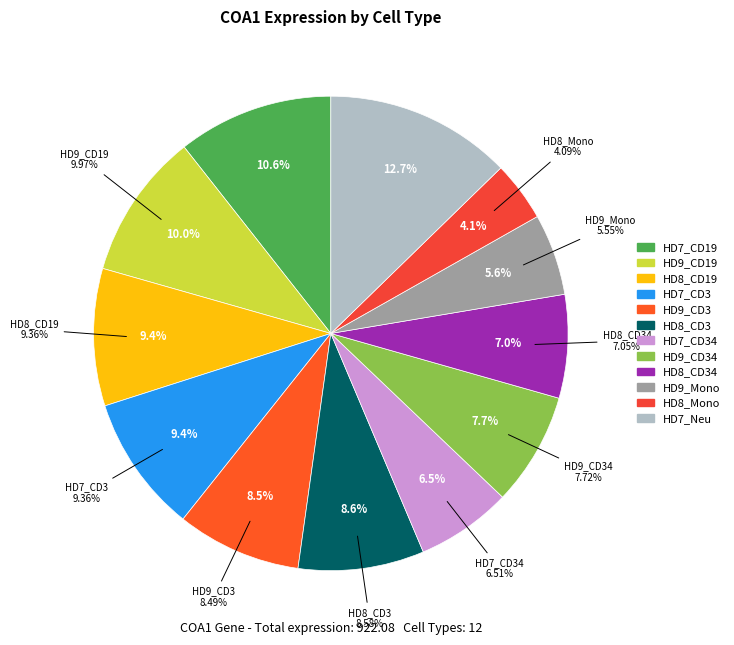

To the nearest percent, what percentage of the pie is HD9_Mono?

6%